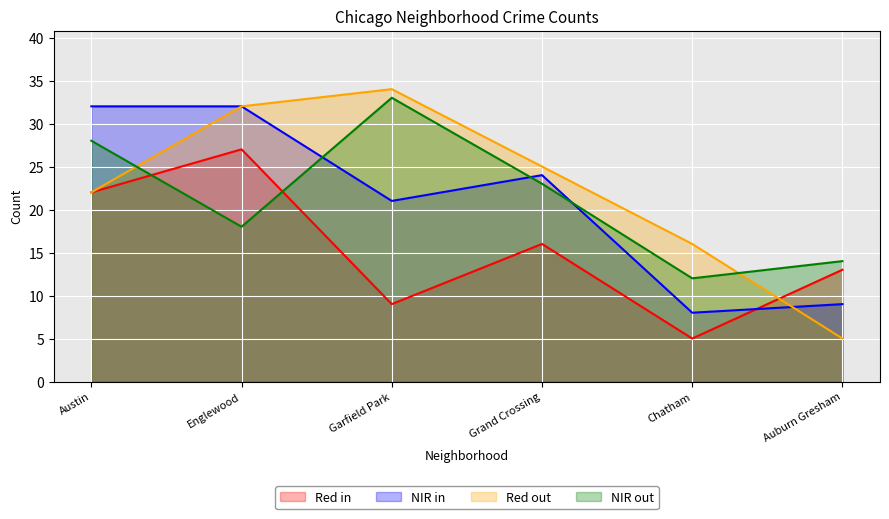

Which series has the largest total across all categories?

Red out